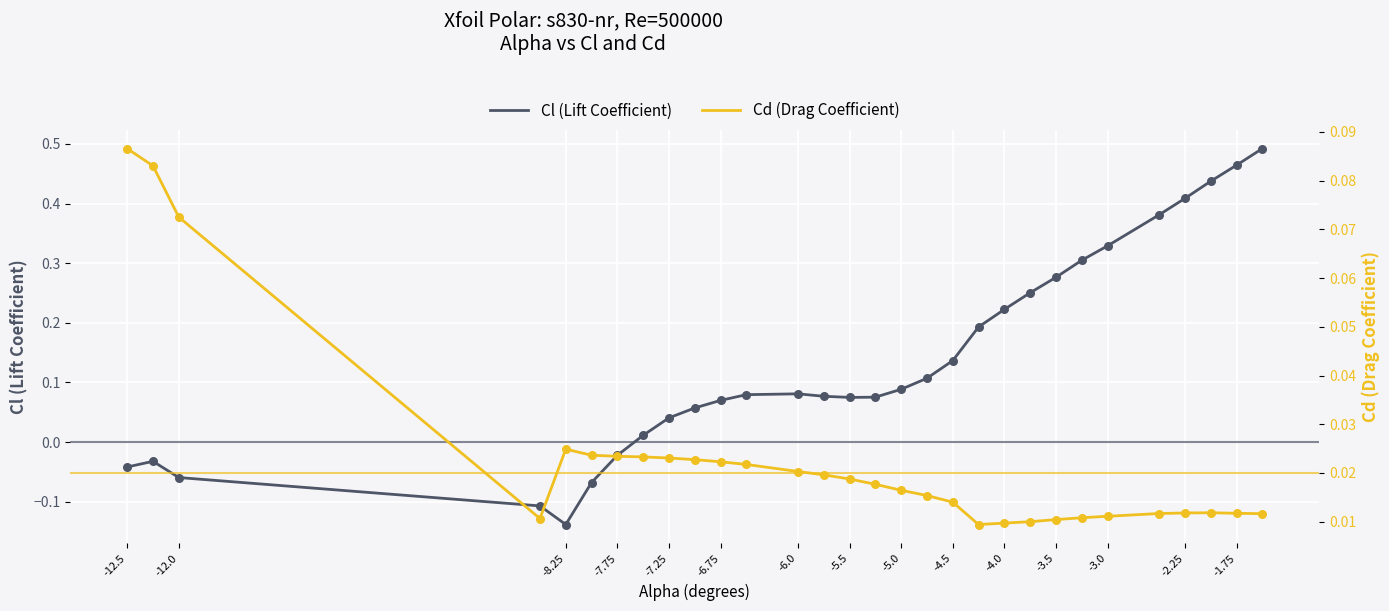

At how many categories does at least one series exceed 0?

30